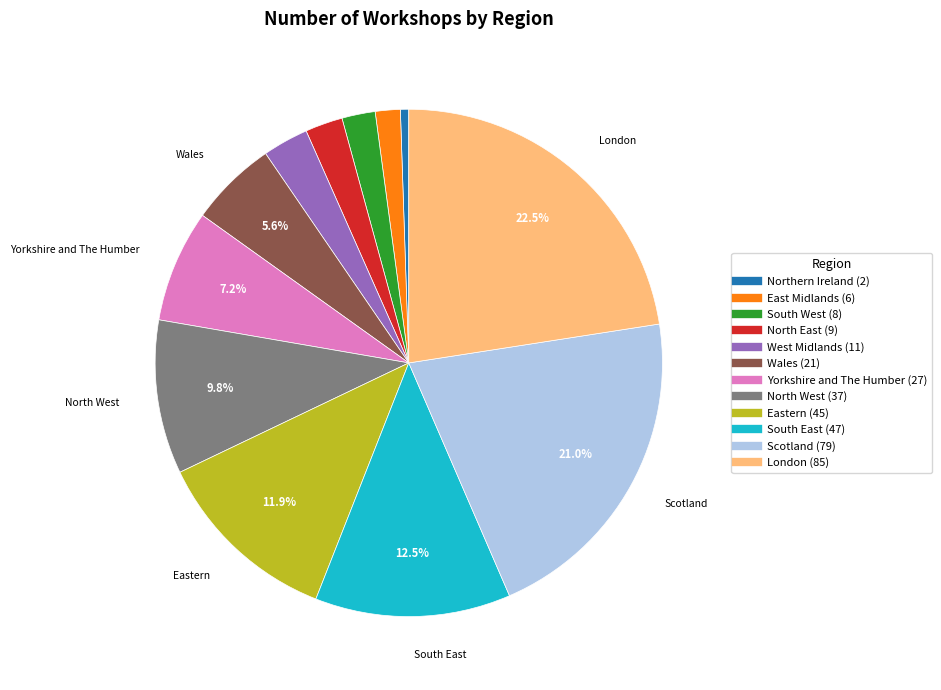

What is the smallest slice in the pie chart?

Northern Ireland